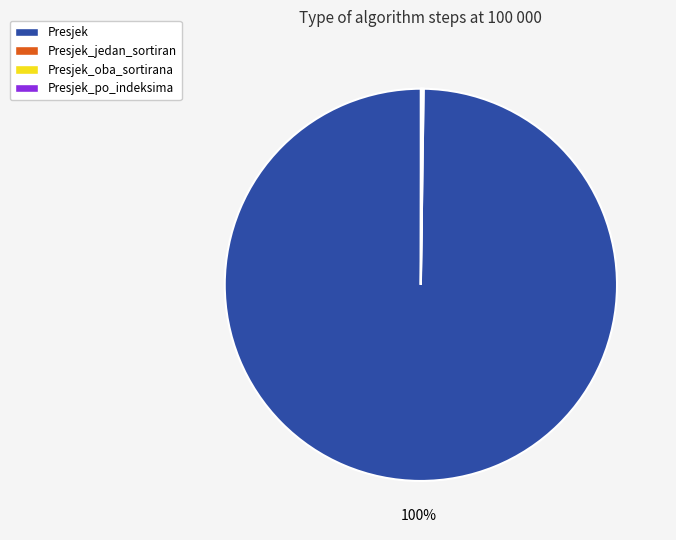

True or false: Presjek accounts for 90% of the total.

False